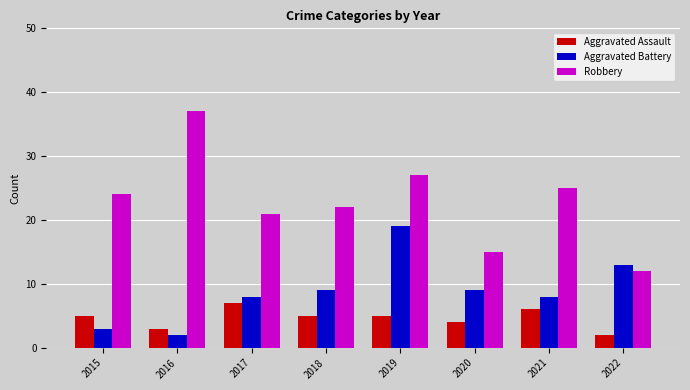

Rank the series at 2015 from highest to lowest value.

Robbery, Aggravated Assault, Aggravated Battery